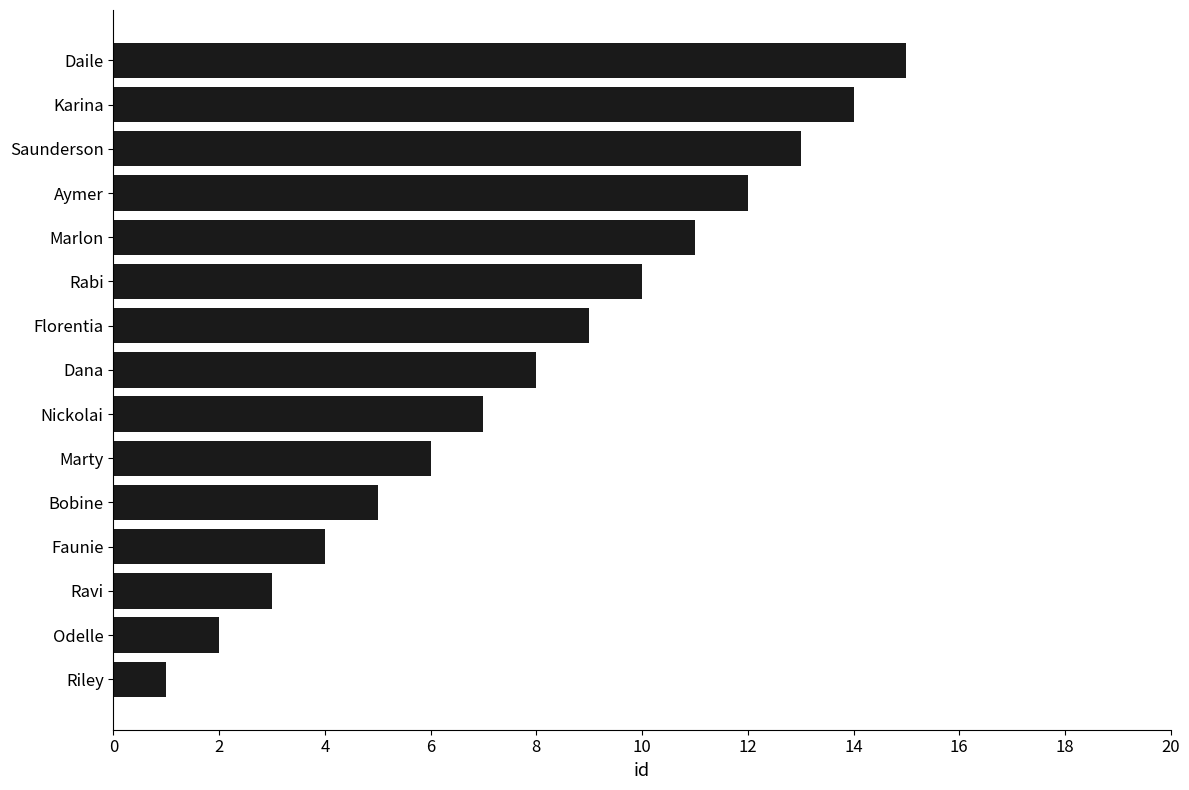

What value does the data have at Dana?

8